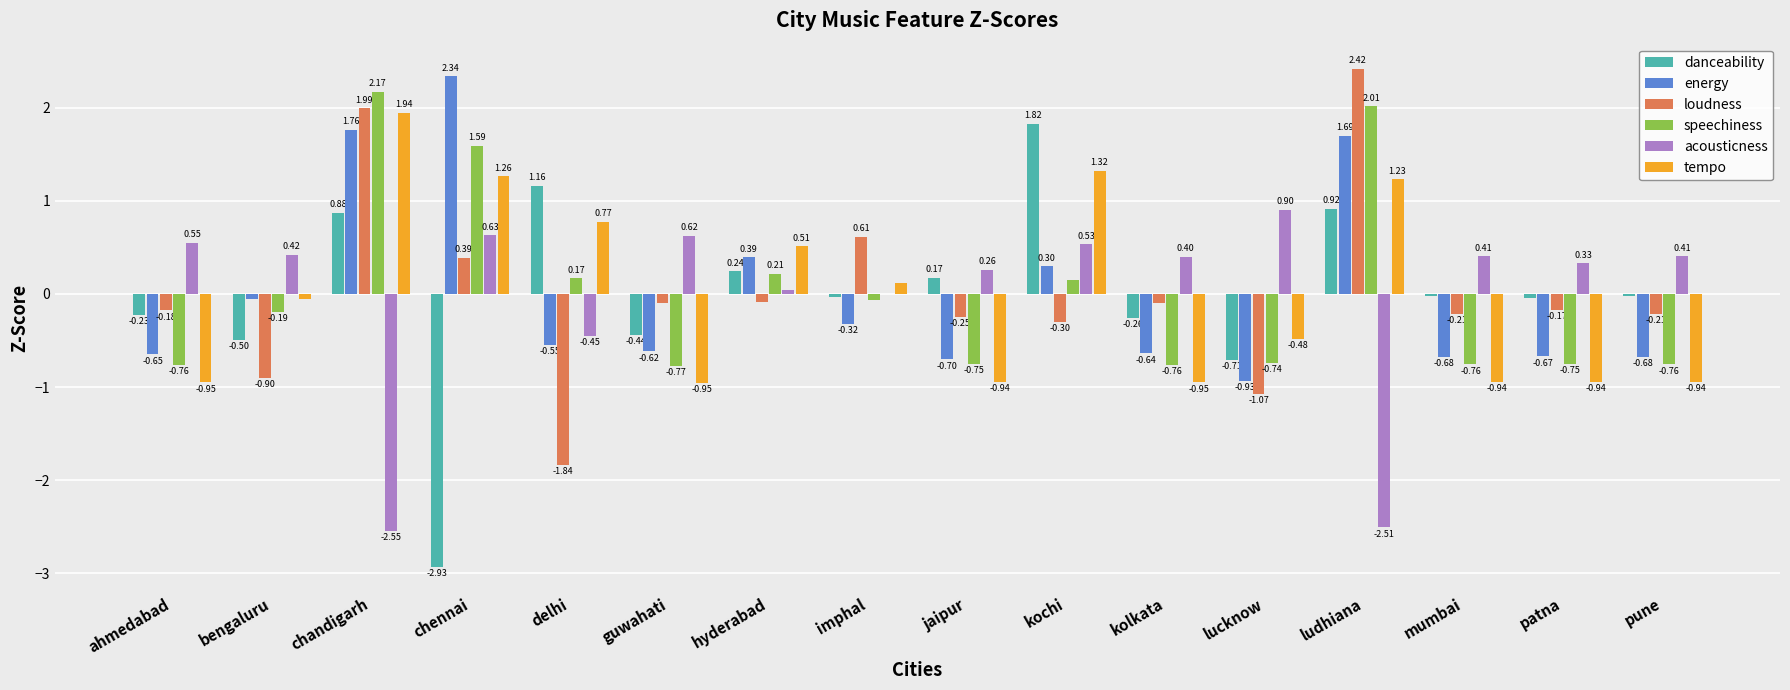

Count the number of data series in this chart.

6